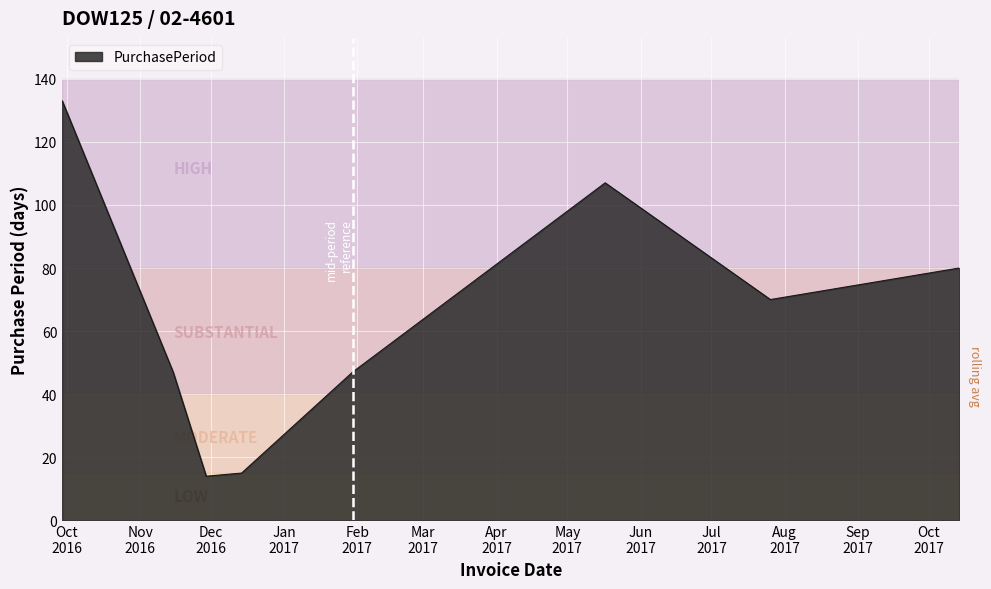

What is the maximum value shown in the chart?

133